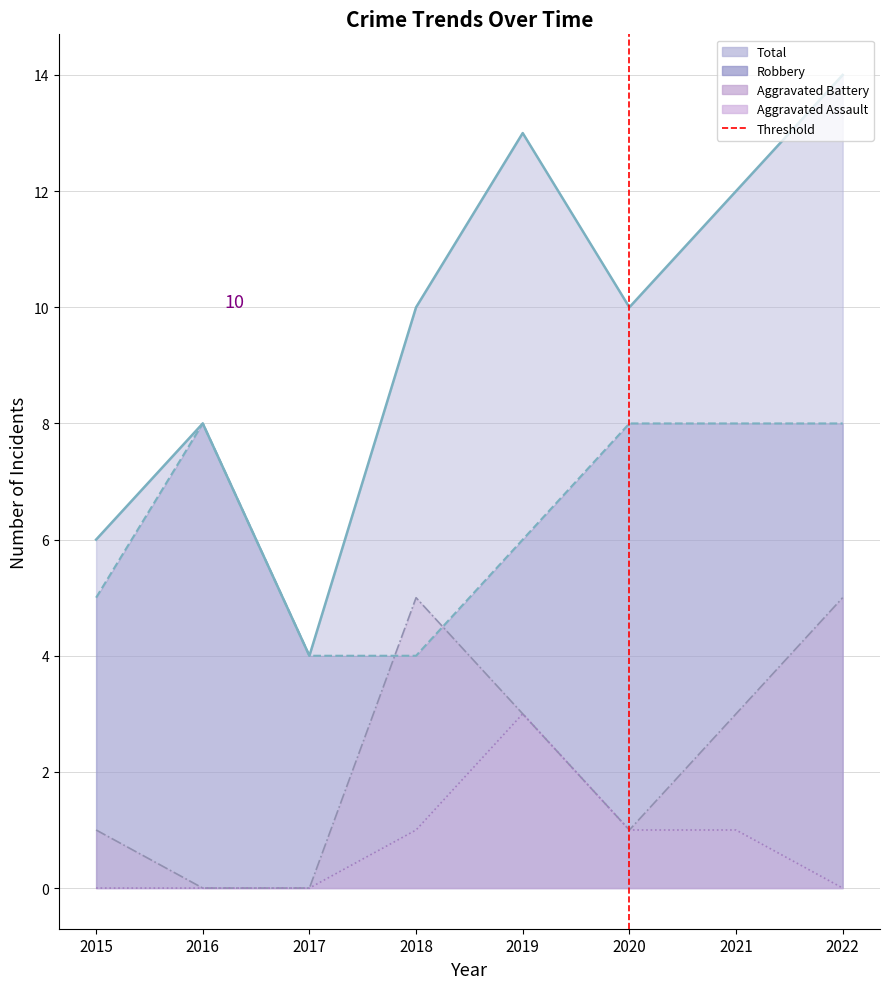

Reading left to right, what are all the values shown in this chart?

Aggravated Assault: 0	0	0	1	3	1	1	0
Aggravated Battery: 1	0	0	5	3	1	3	5
Robbery: 5	8	4	4	6	8	8	8
Total: 6	8	4	10	13	10	12	14